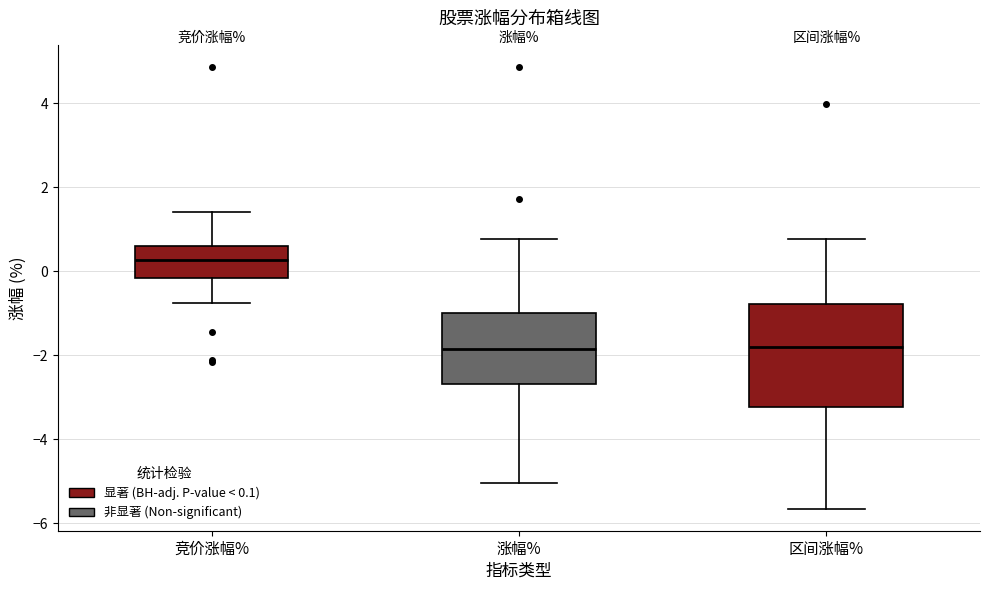

Comparing the boxes themselves (not the whiskers), which one is the tallest?

区间涨幅%